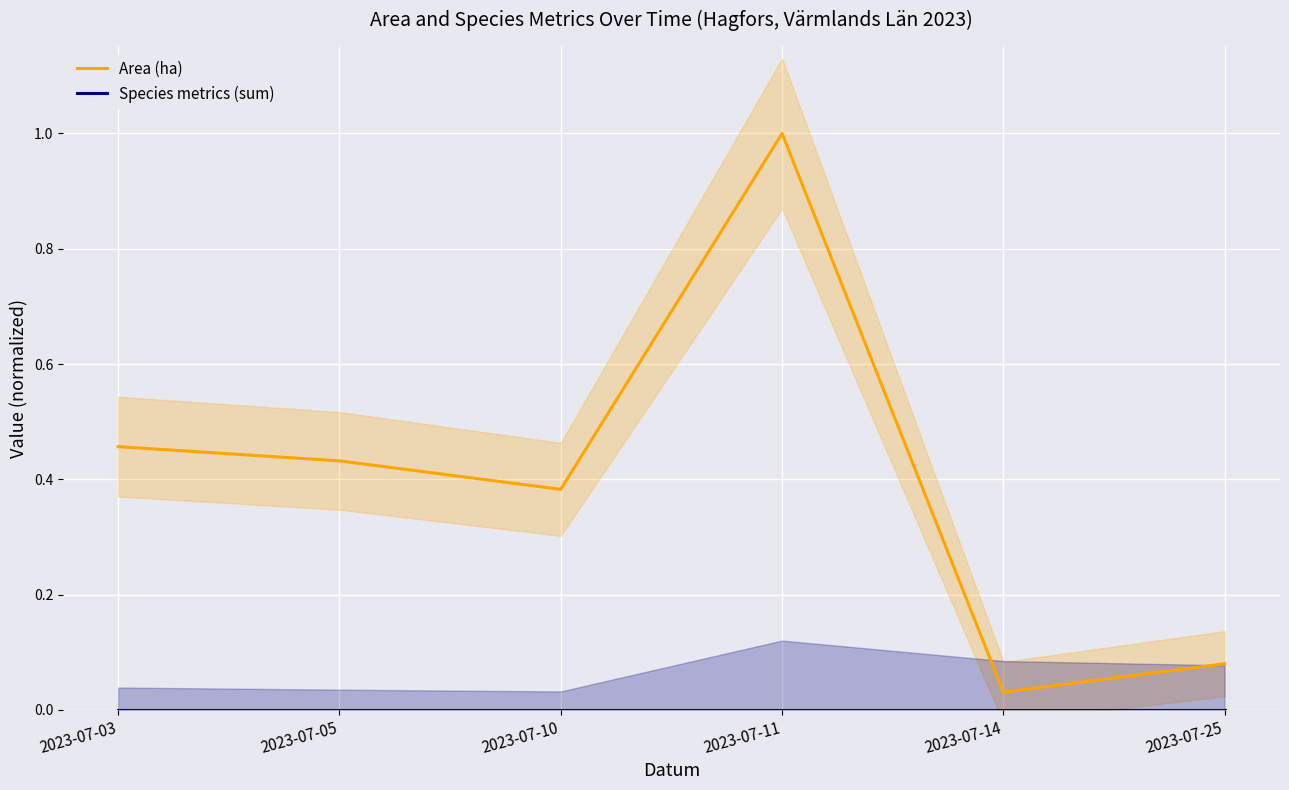

Which series has the largest range (max minus min)?

Area (ha)